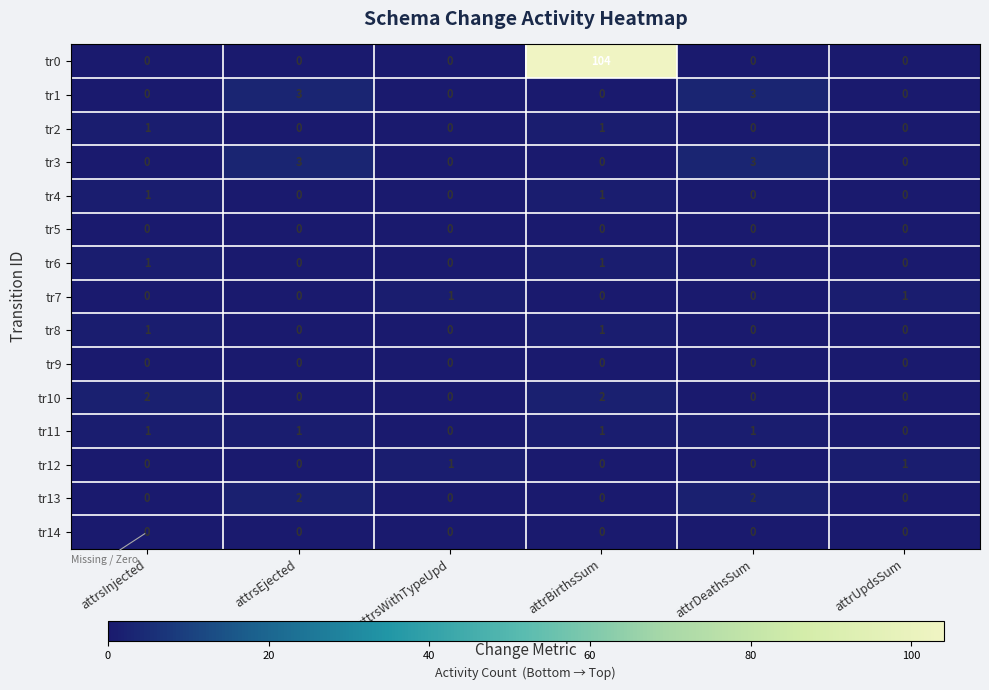

What is the difference between the maximum and second lowest values in the tr0 series?

104